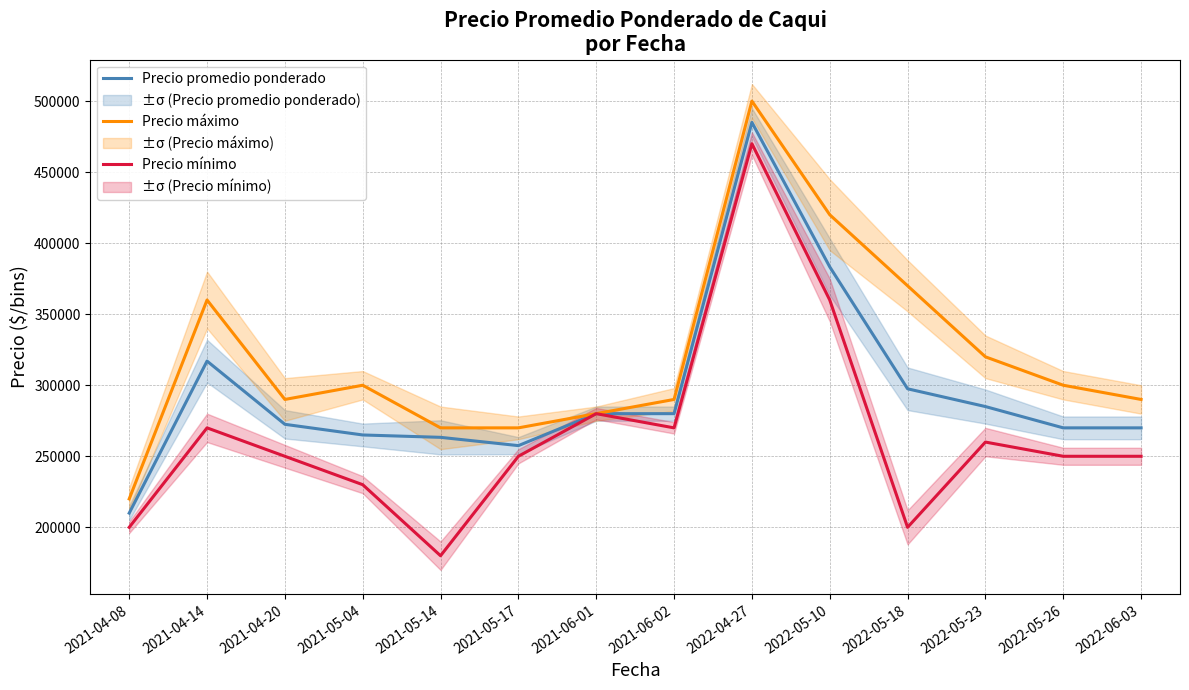

Is the value of Precio mínimo at 2022-05-18 greater than the value of Precio promedio ponderado at 2021-04-14?

No